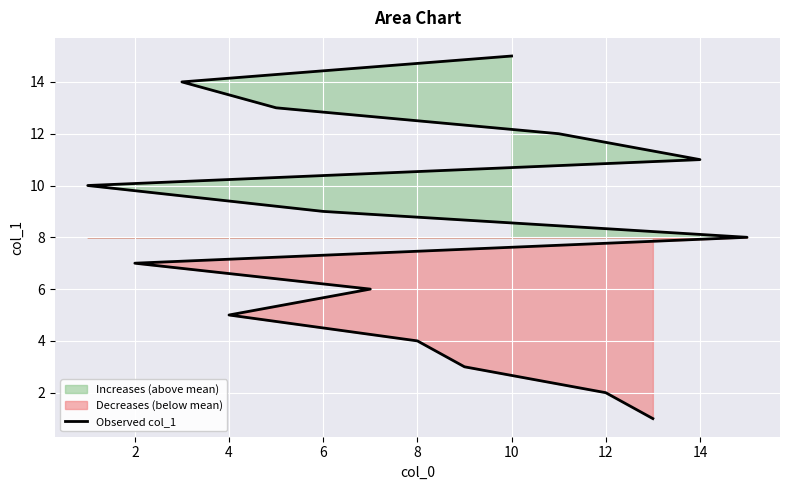

What is the value of the 15th point from the left?

8